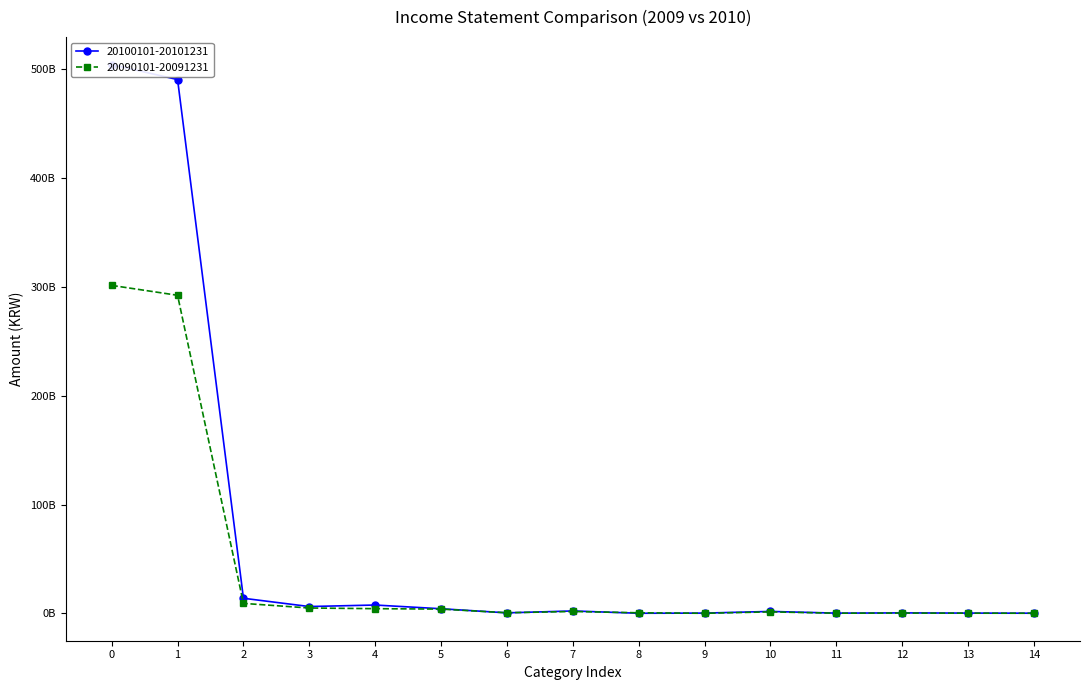

What is the maximum value for 20100101-20101231?

504504398196